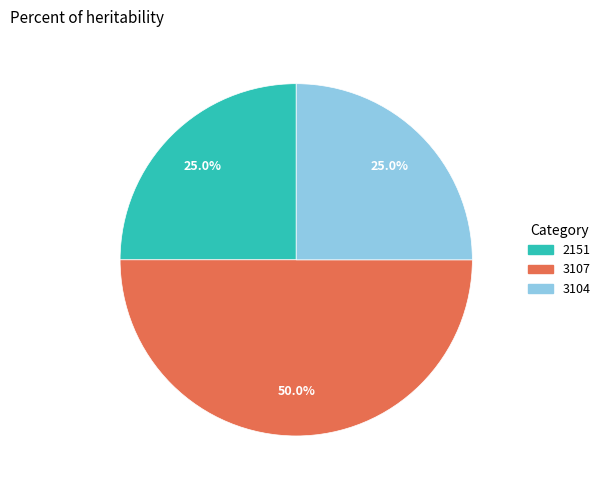

To the nearest percent, what is the combined percentage of 3107 and 3104?

75%